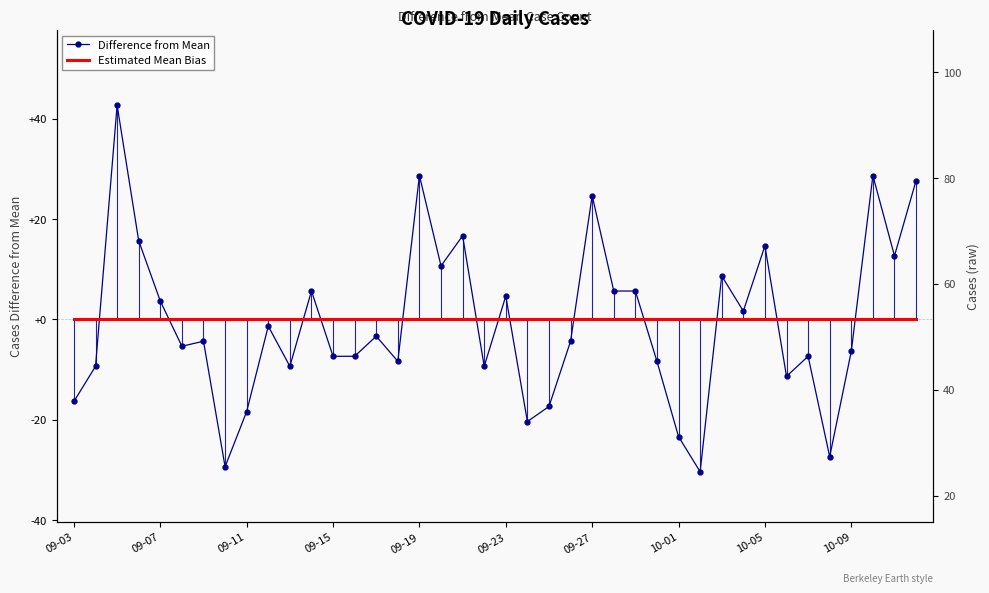

At how many categories does at least one series exceed 16?

6